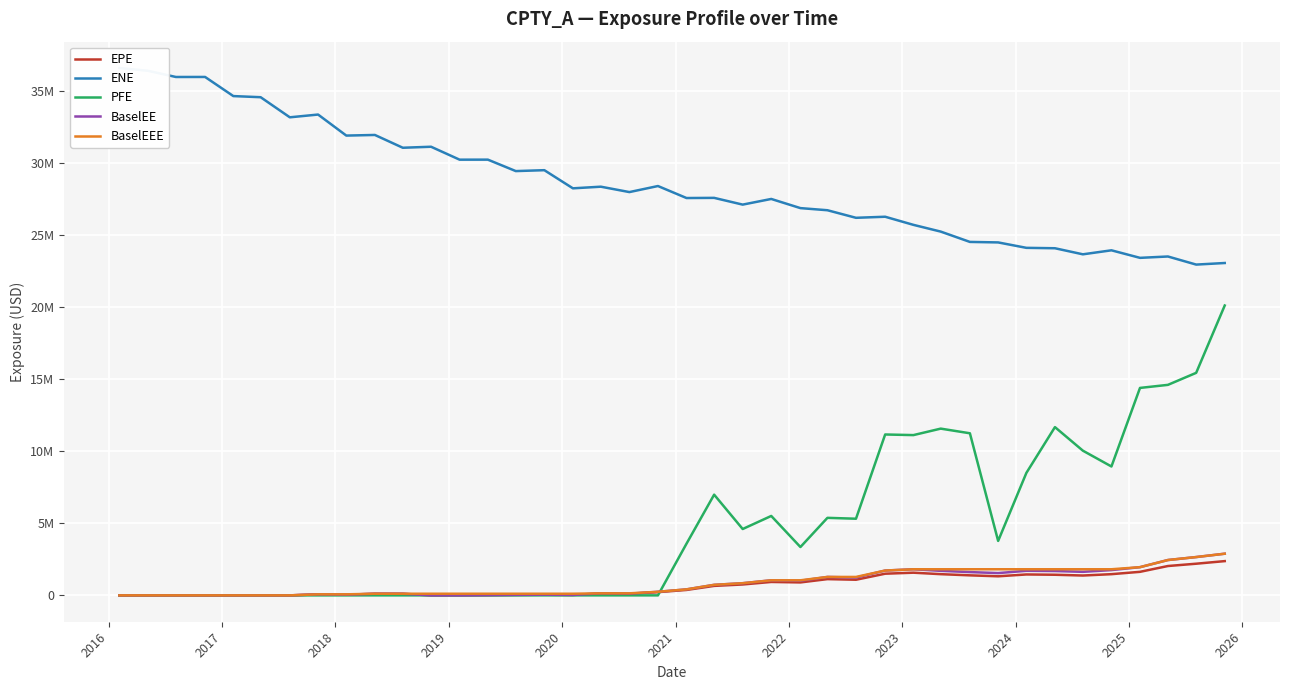

Where is the first local maximum for ENE?

2018